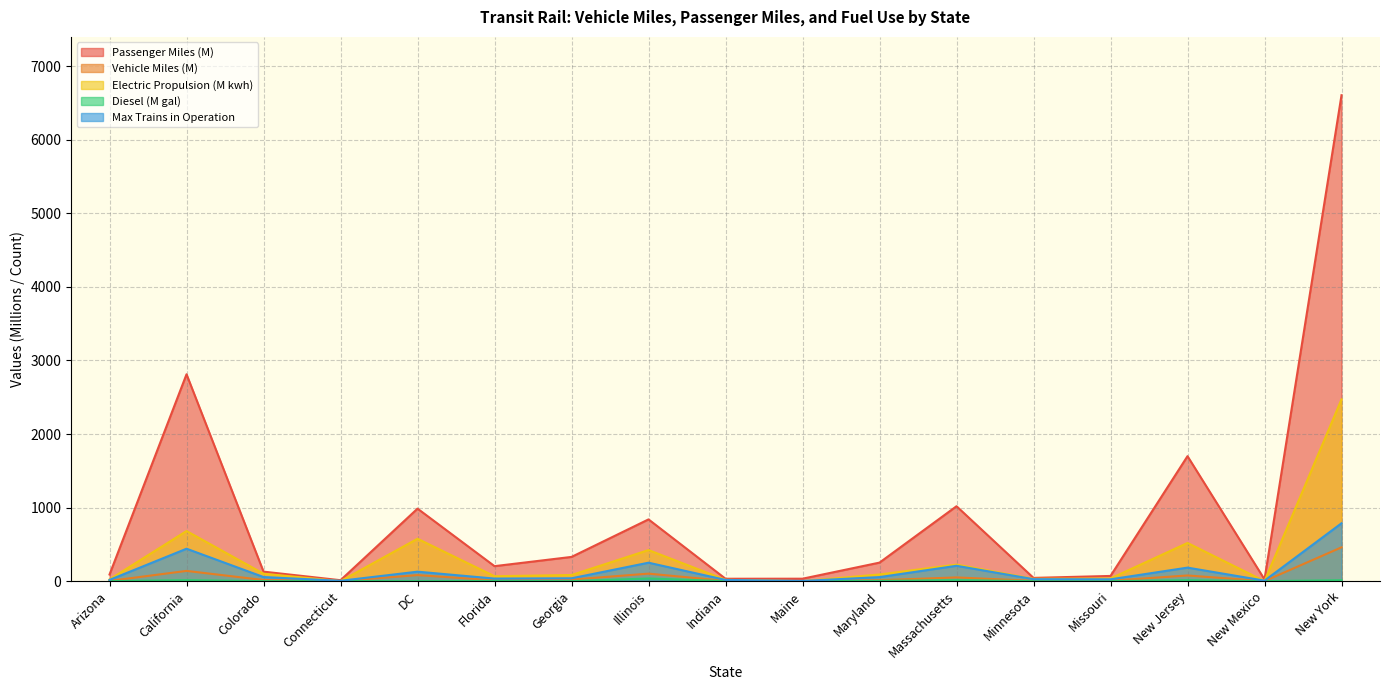

The Vehicle Miles series shows 13.3 at Maryland. True or false?

True